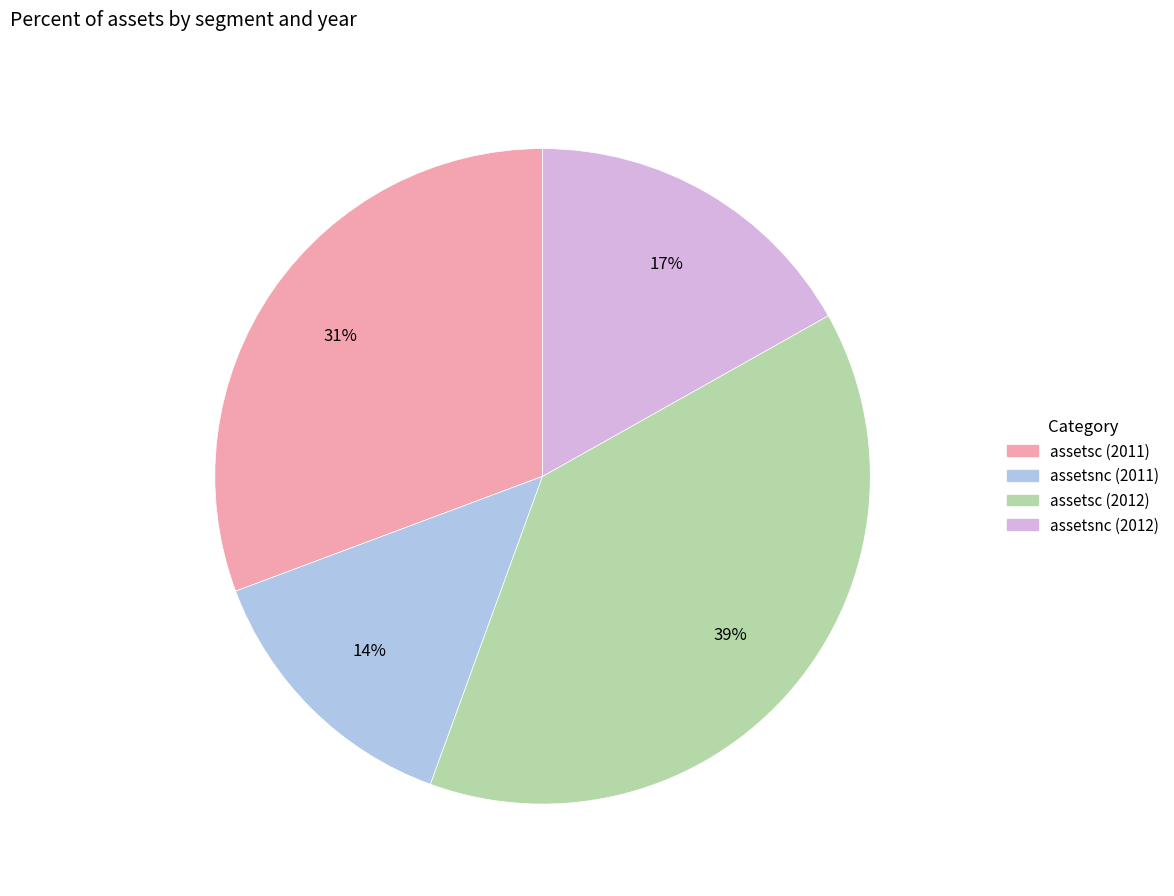

Count the number of slices in the pie.

4